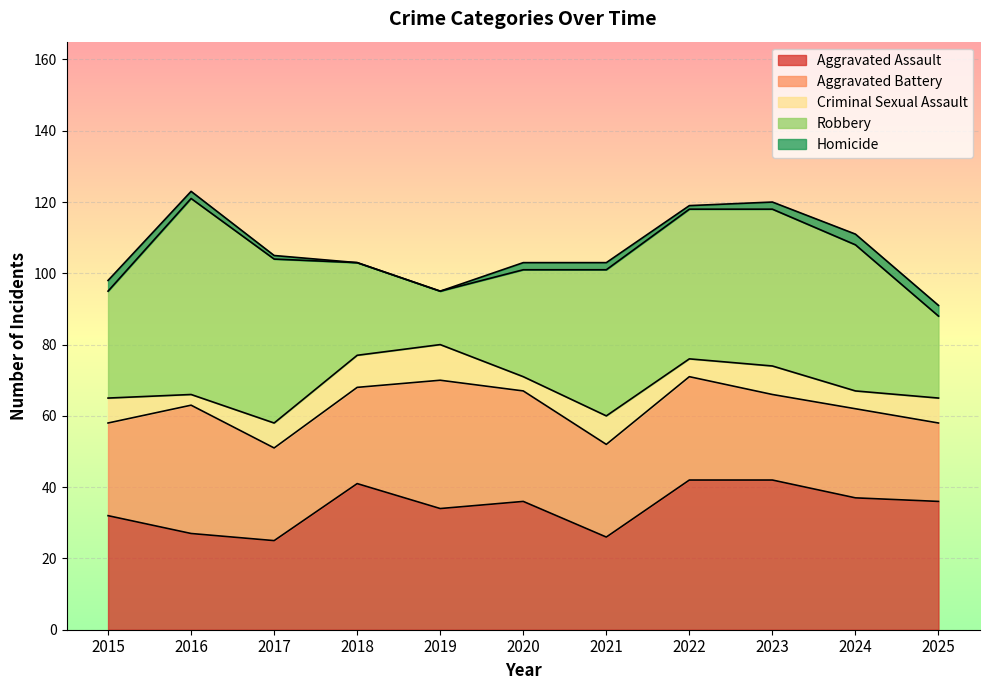

True or false: Aggravated Battery has a value of 26 at 2015.

True